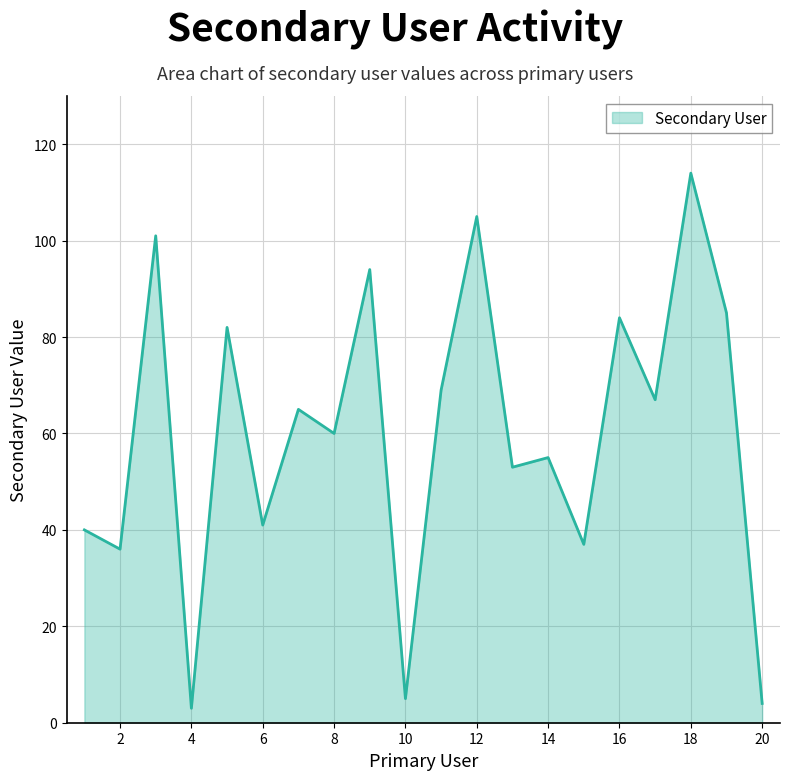

What is the maximum value shown in the chart?

114